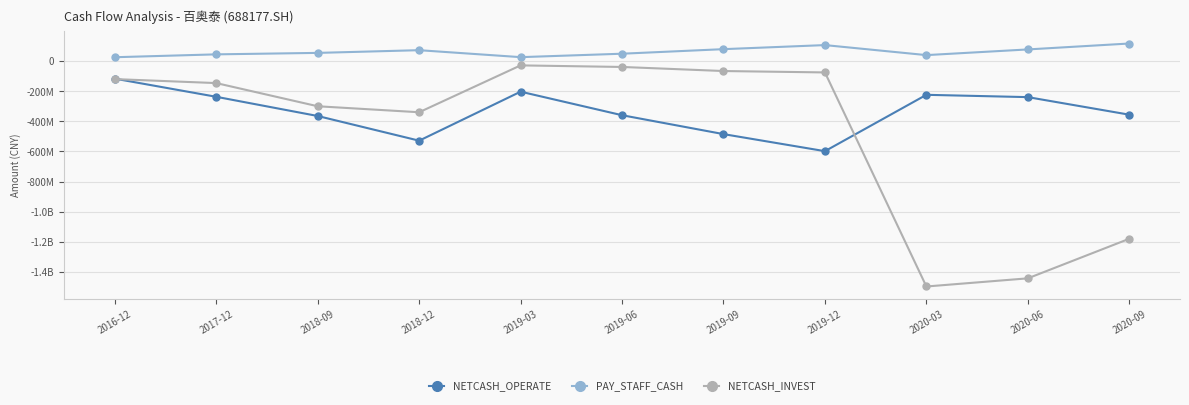

What is the difference between the maximum and minimum values in the PAY_STAFF_CASH series?

91152083.4